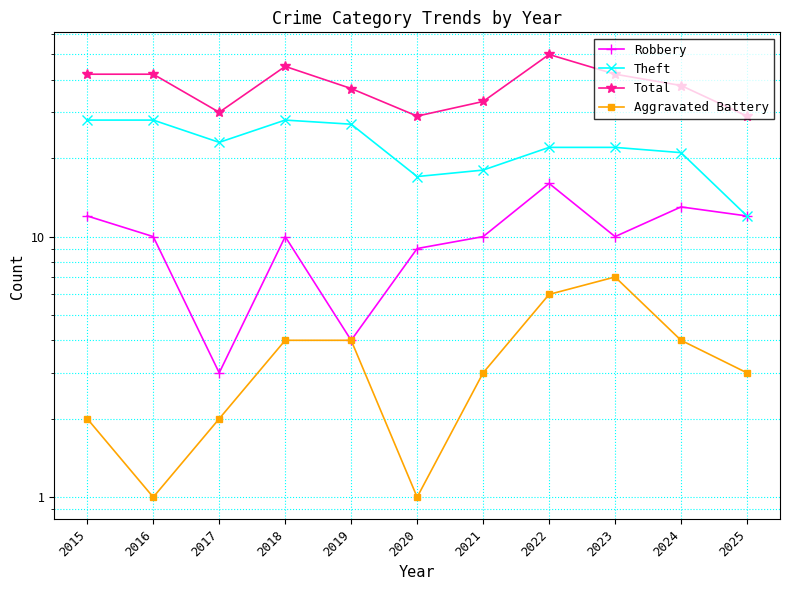

Rank the series by their maximum value, from lowest to highest.

Aggravated Battery, Robbery, Theft, Total